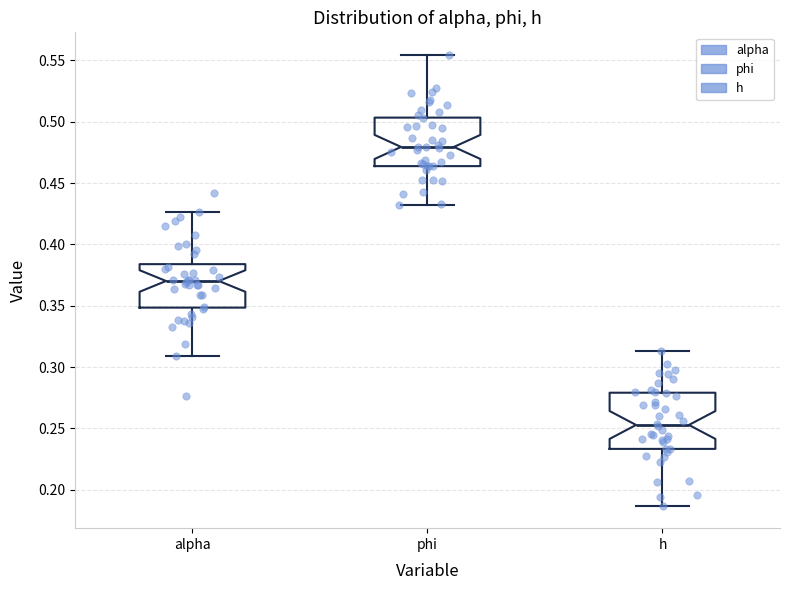

Reading left to right, transcribe this box plot: for each box, give where its median line is, the range the box spans, and where its two whiskers end, as read against the y-axis. The values are not printed on the chart, so give them approximately, as read against the axis.

alpha: median 0.370, box 0.350 to 0.385, whiskers 0.310 to 0.425
phi: median 0.480, box 0.465 to 0.505, whiskers 0.430 to 0.555
h: median 0.255, box 0.235 to 0.280, whiskers 0.185 to 0.315